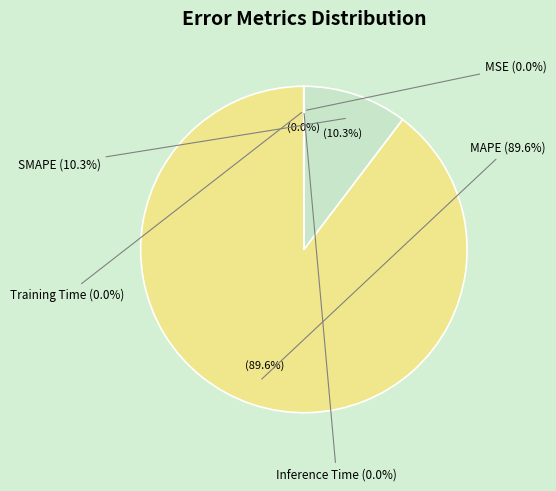

What percentage is the SMAPE slice, to the nearest percent?

10%